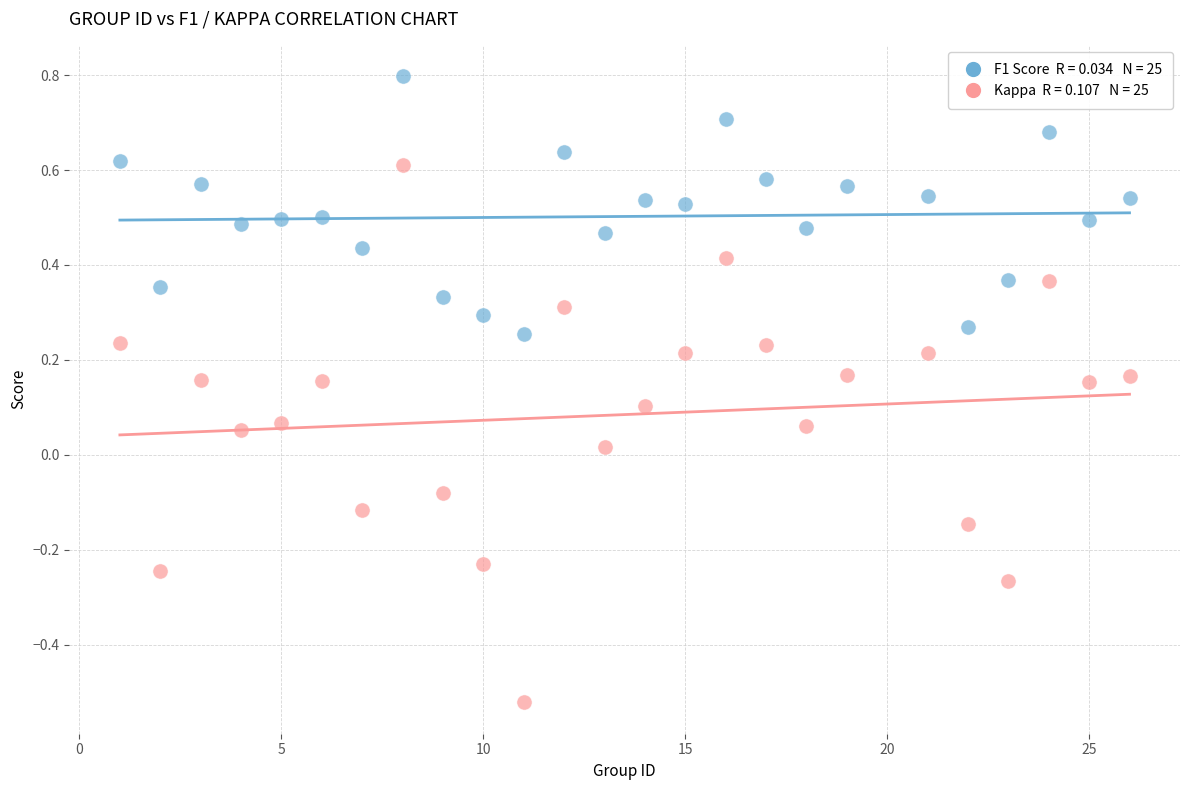

Across all data points, what is the range of Y values (max minus min)?

1.3